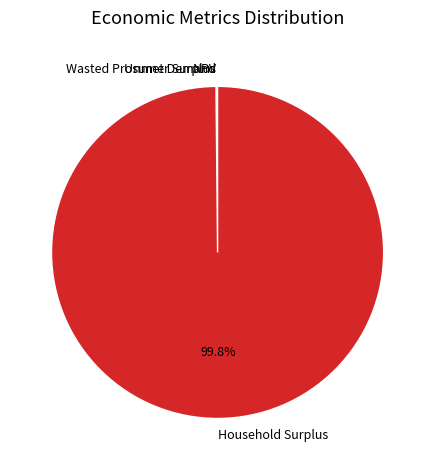

Which slice is the largest?

Household Surplus